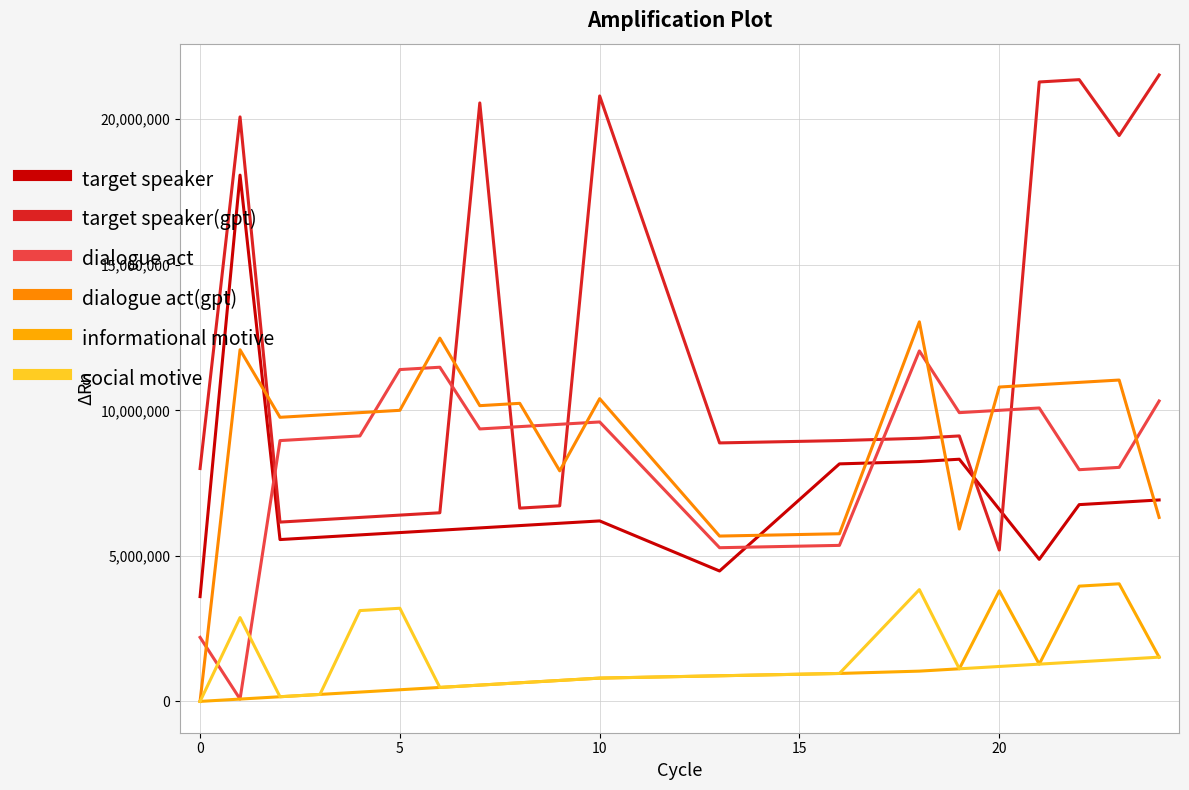

How many lines are shown in the chart?

6